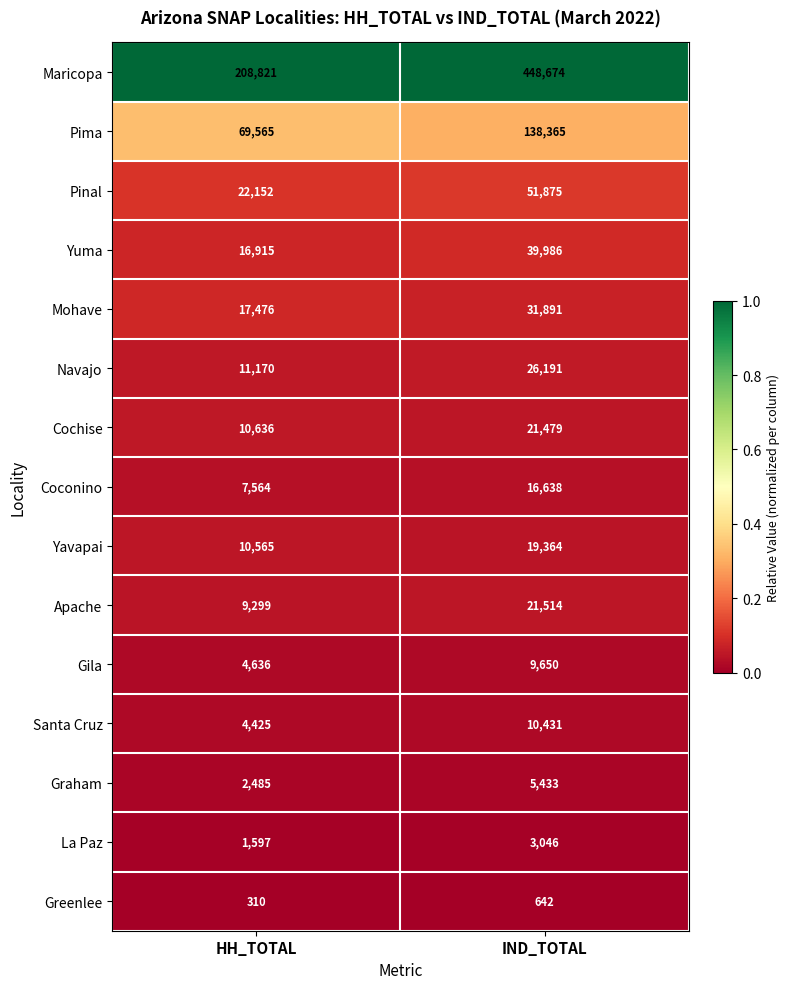

What is the maximum value shown in the chart?

448674